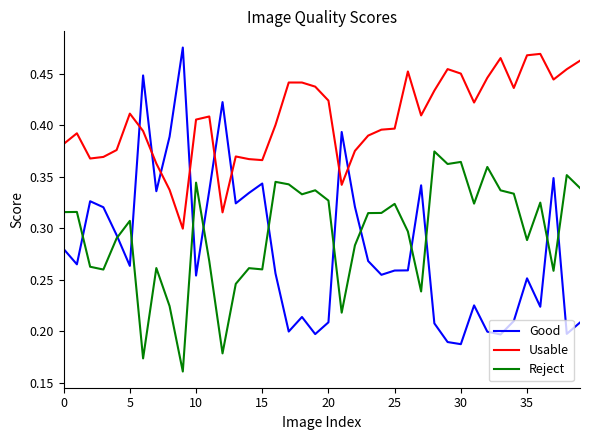

Which series has the widest spread of values?

Good